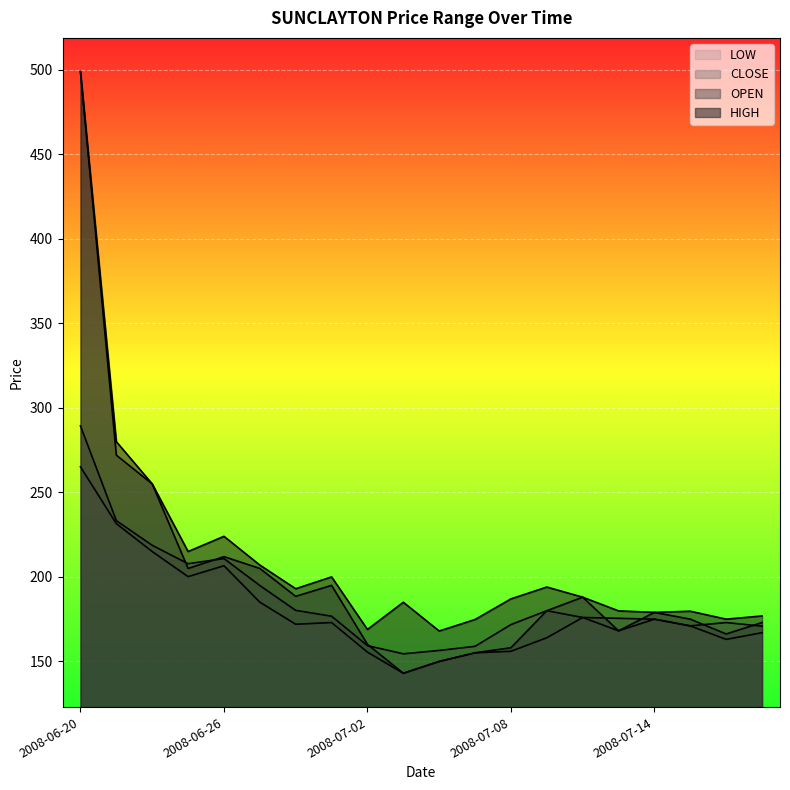

What is the average value of the LOW series?

179.6